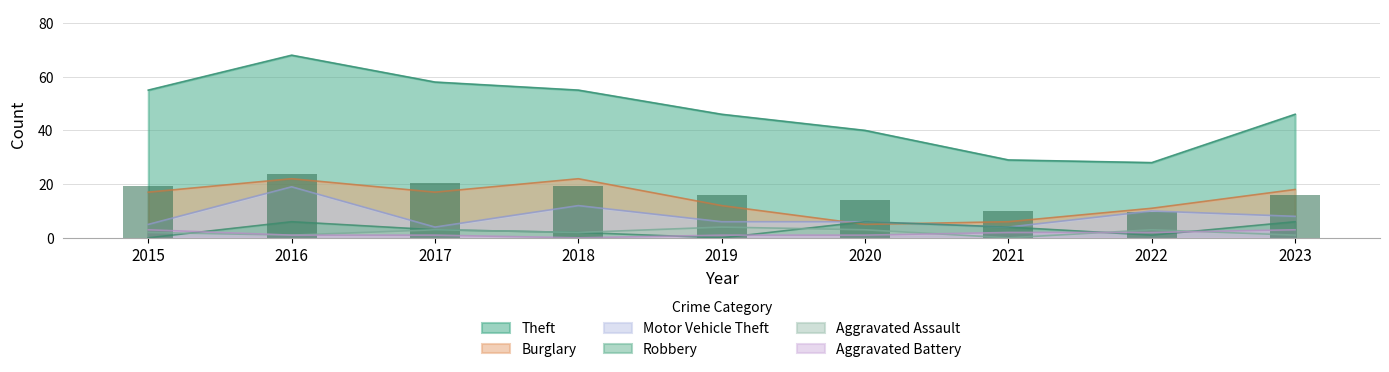

How many values in Robbery are above zero?

7